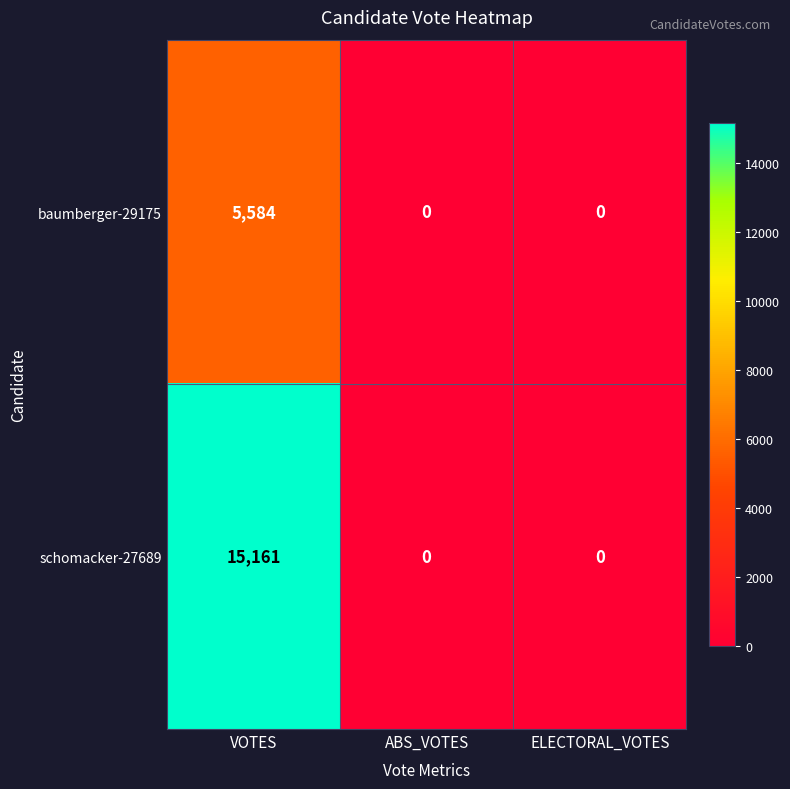

Which series has the largest total across all categories?

schomacker-27689